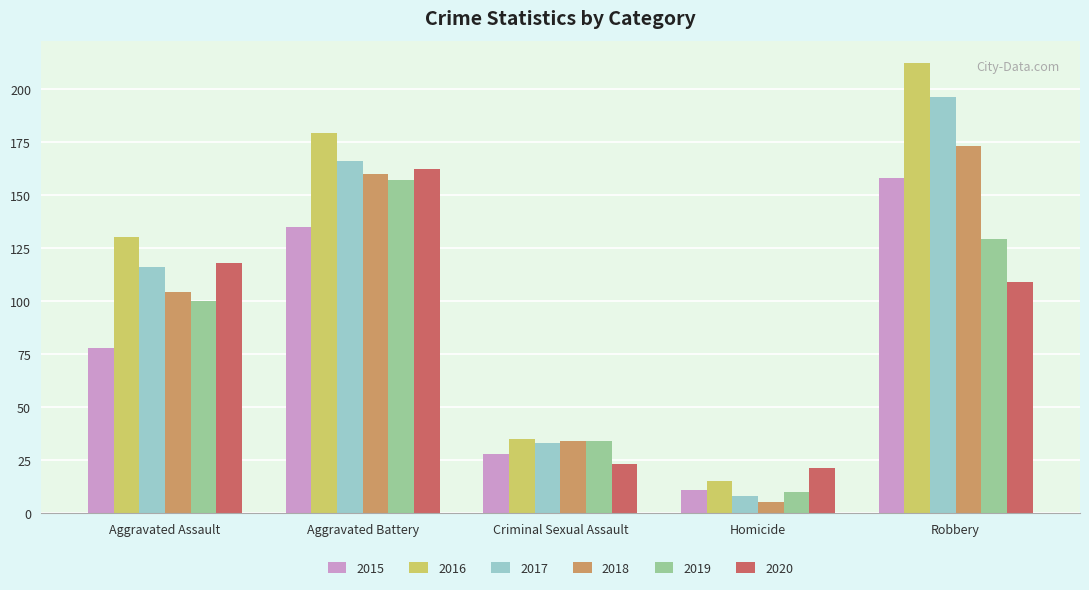

What are all the series names shown in the legend?

2015, 2016, 2017, 2018, 2019, 2020